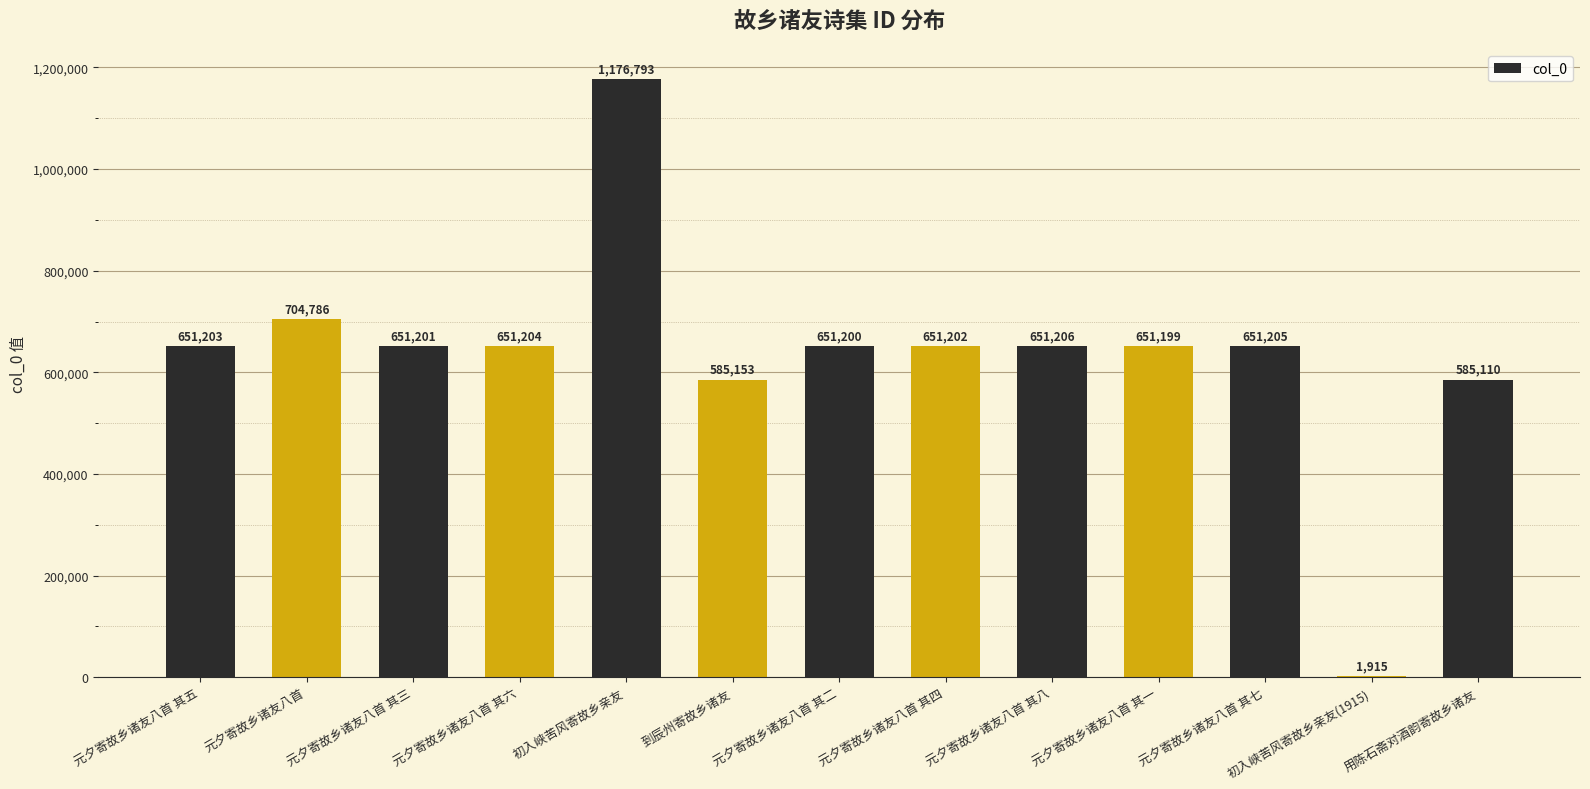

Reading left to right, list all the values displayed in this chart.

651203	704786	651201	651204	1176793	585153	651200	651202	651206	651199	651205	1915	585110